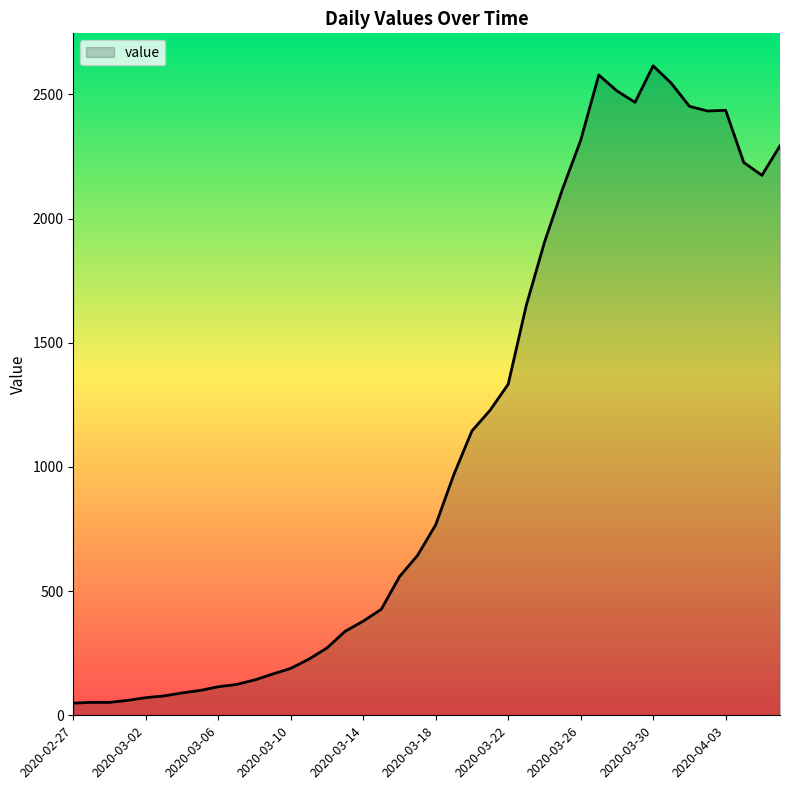

What is the greatest value displayed?

2615